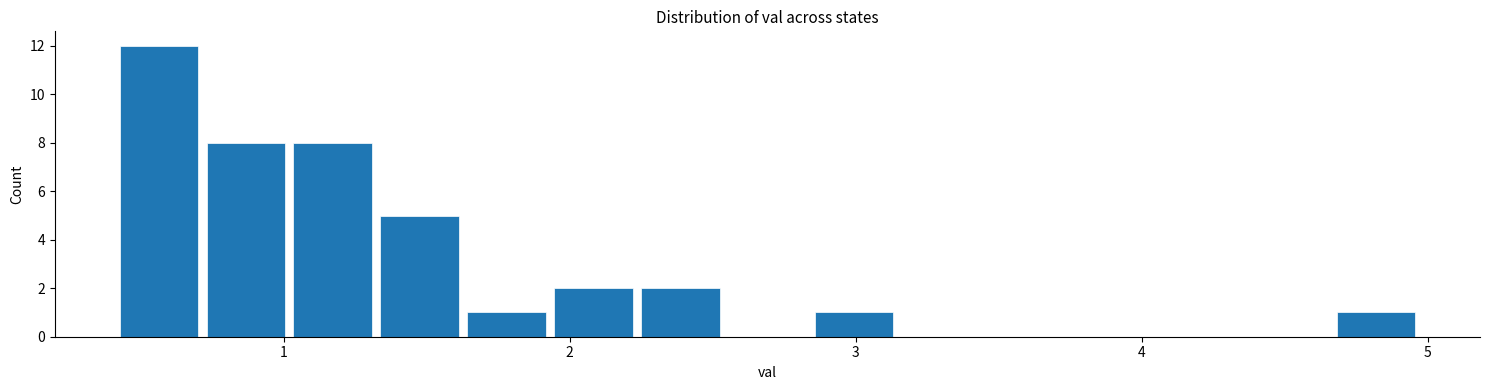

Around what value on the x-axis is the tallest bar? Give the approximate position of its centre, as read against the axis.

0.6